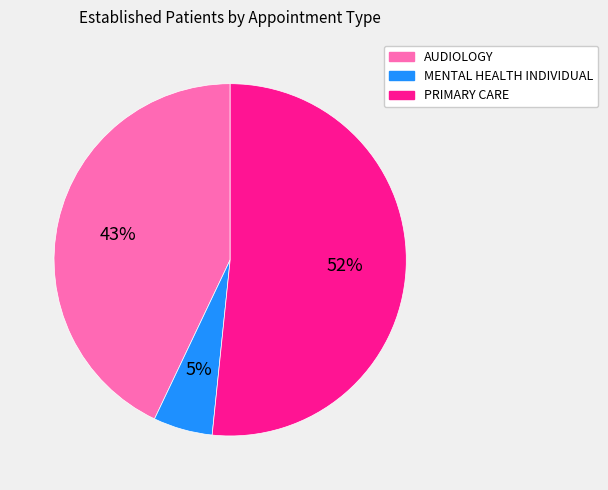

Count the number of slices in the pie.

3